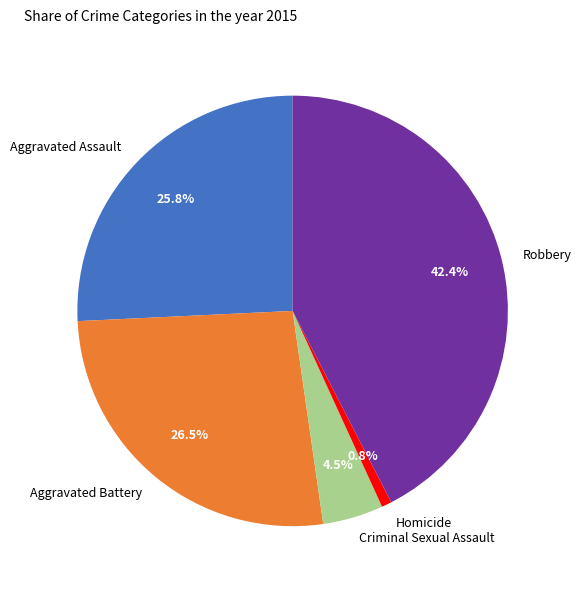

Does Homicide represent more than half of the total?

No